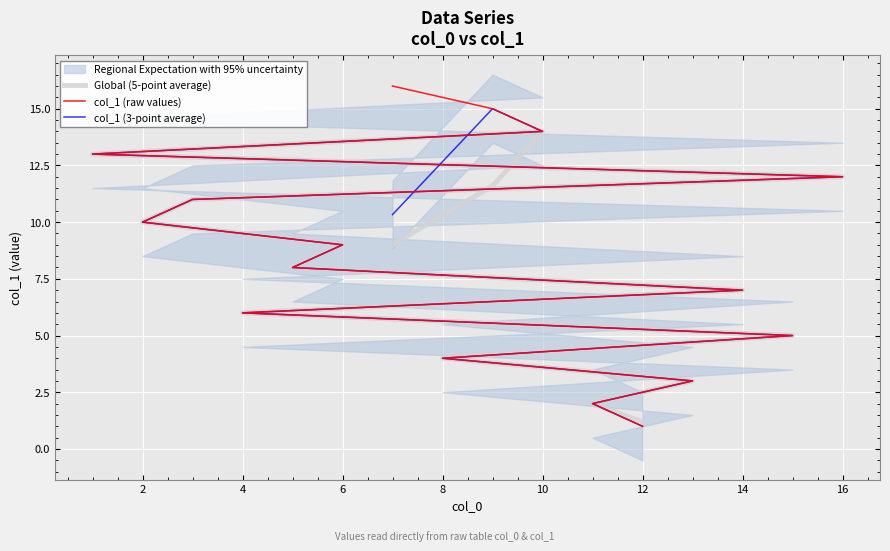

What is the value of the col_1 (3-point average) point at the 12th from the left?

12.0